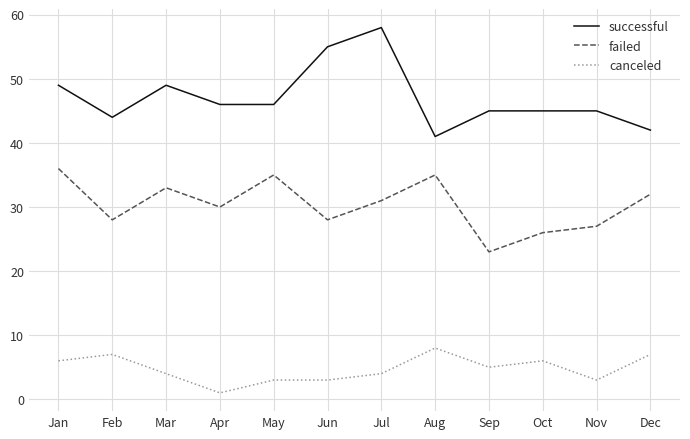

Which label corresponds to the largest value in the chart?

Jul